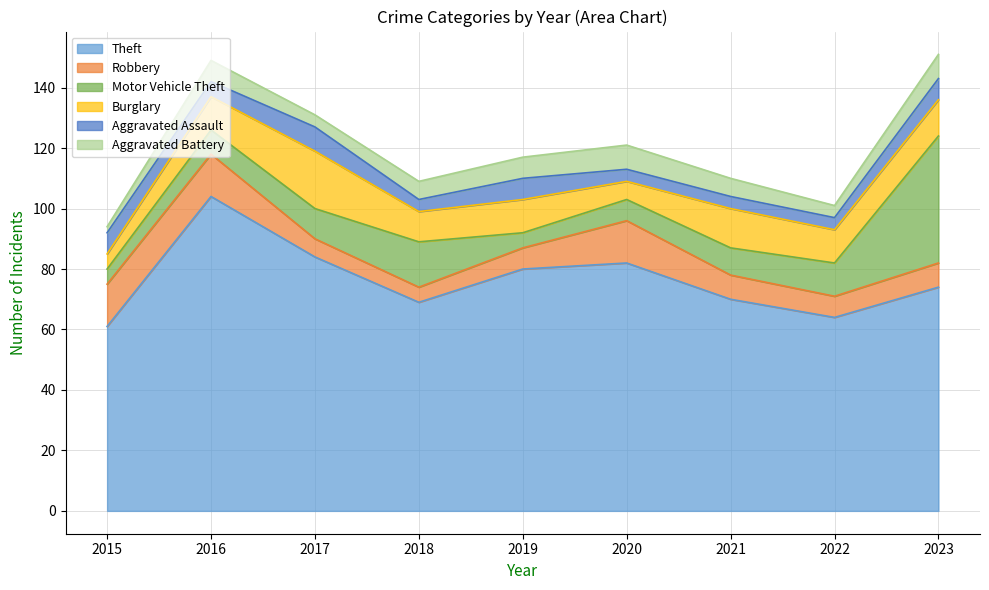

Rank the categories by Aggravated Assault value from highest to lowest.

2017, 2015, 2019, 2023, 2016, 2018, 2020, 2021, 2022